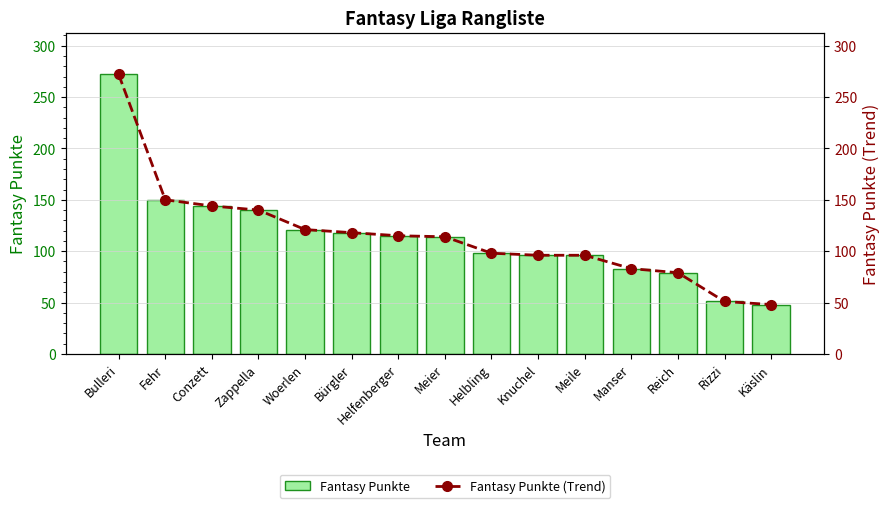

What is the sum of all Fantasy Punkte values?

1725